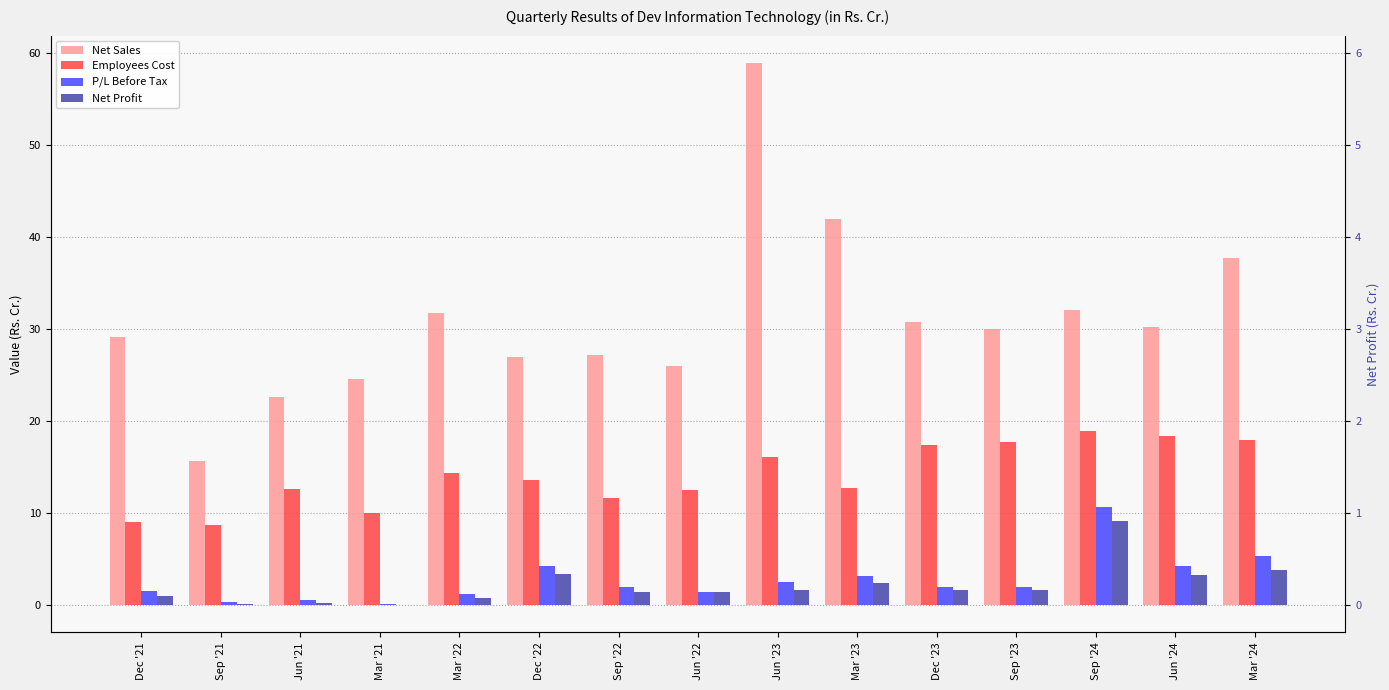

How many bars are there in each group?

4